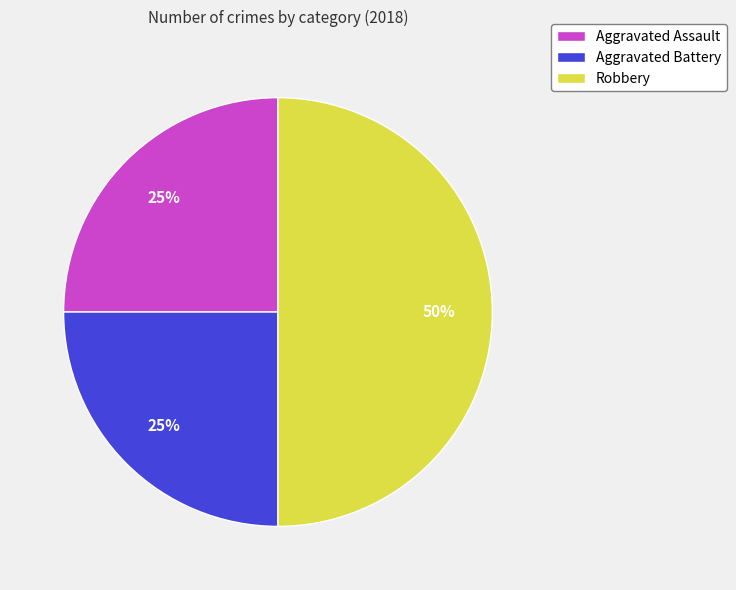

To the nearest percent, what is the combined percentage of Aggravated Assault and Robbery?

75%